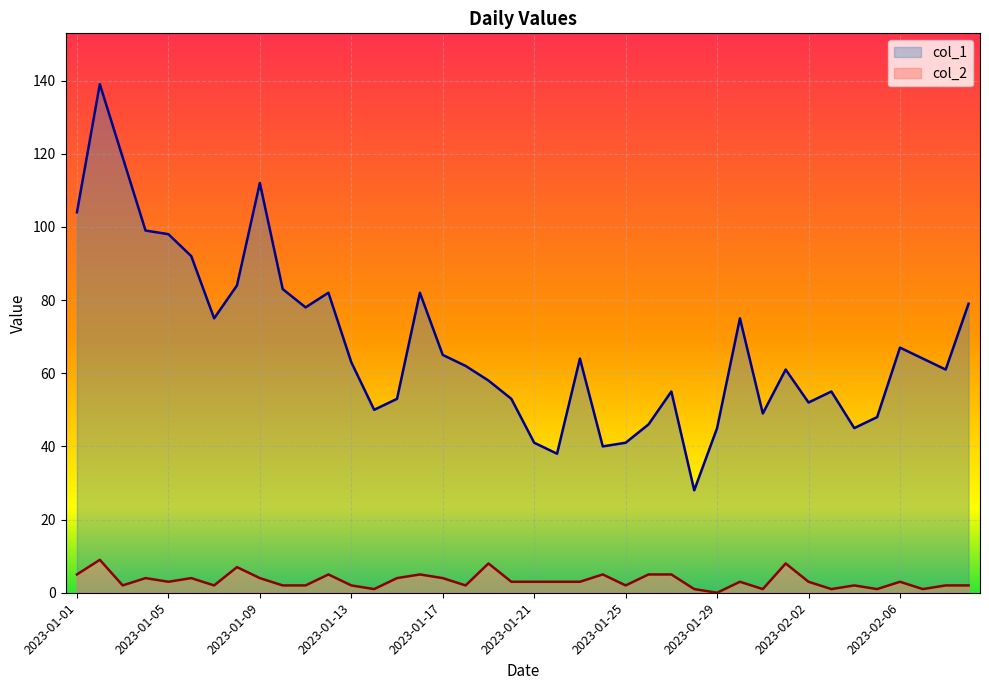

What is the value of the col_1 point at the 40th from the left?

79